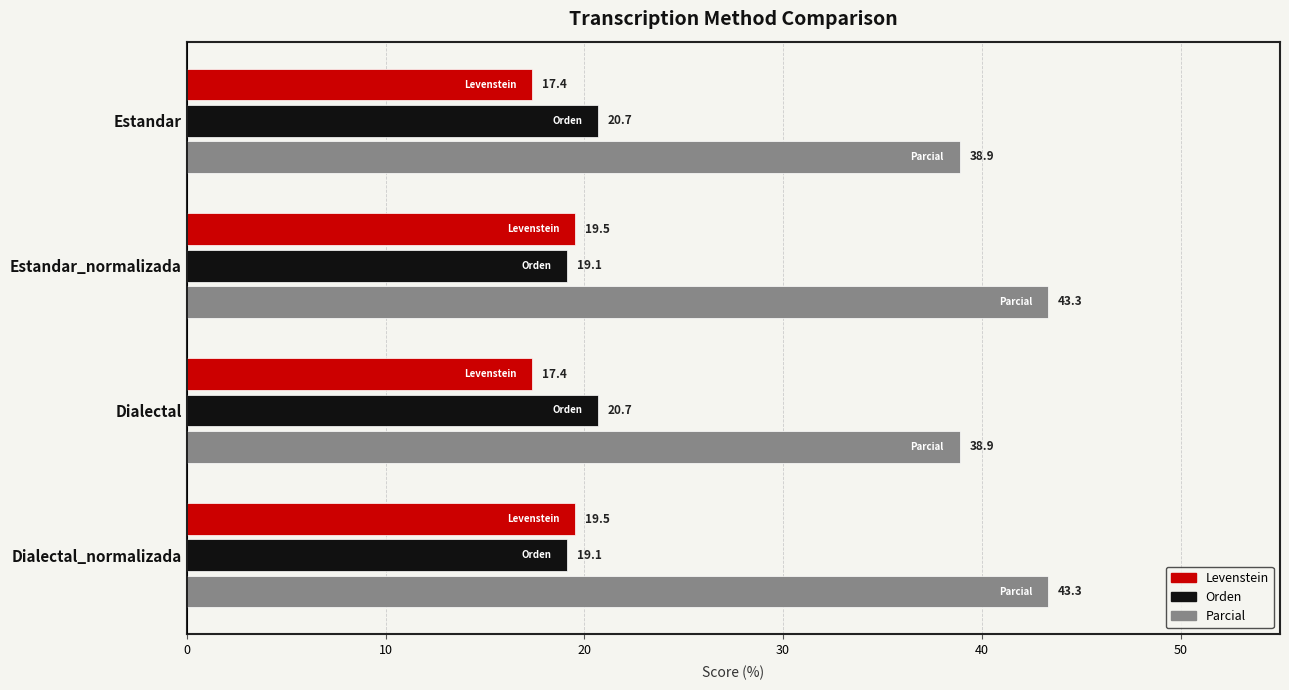

What is the difference between the Orden values at Estandar and Dialectal_normalizada?

1.6